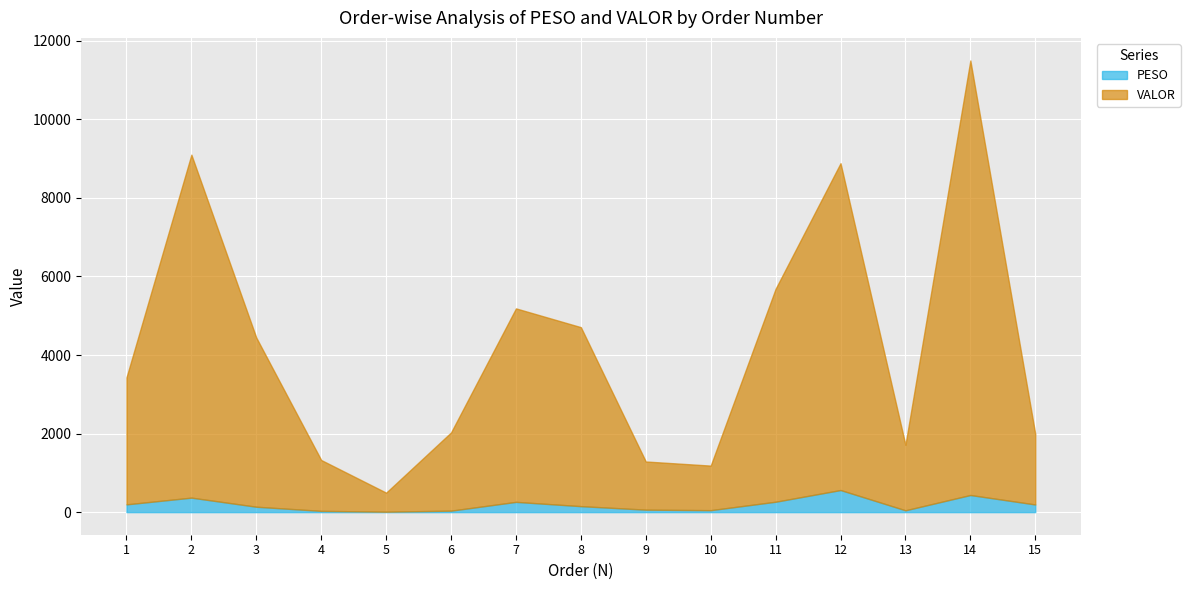

What is the average value of the PESO series?

188.0